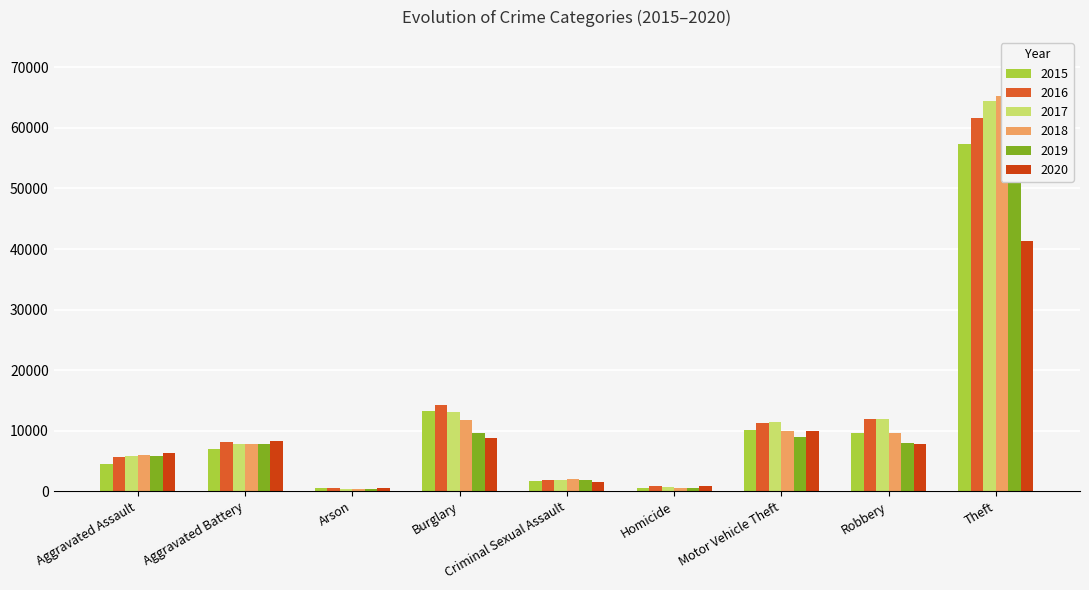

At how many categories does at least one series exceed 10681?

4